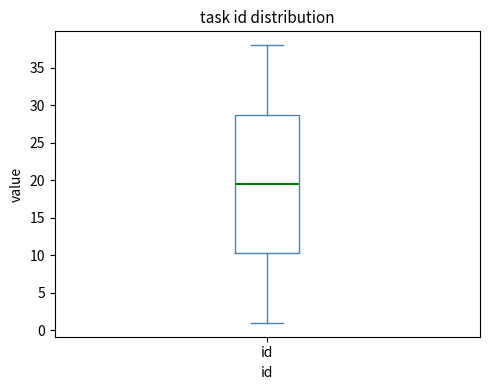

Where is the lower edge of the box for id on the y-axis? The values are not printed on the chart, so give them approximately, as read against the axis.

10.5